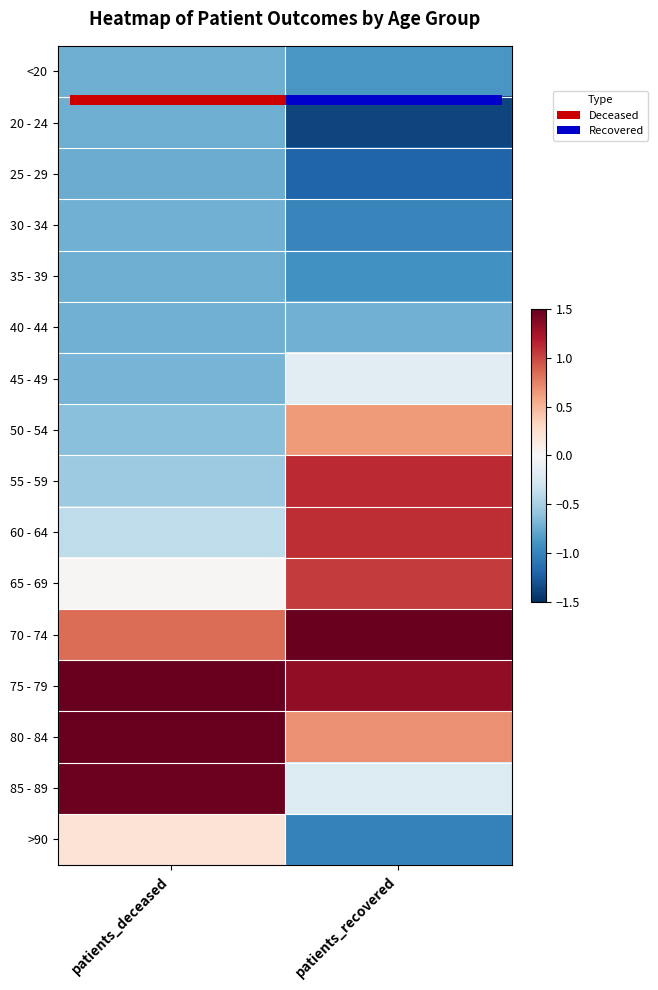

How many data points does each series have?

2